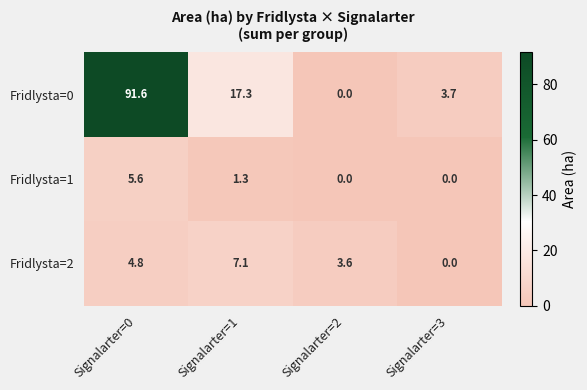

What is the highest value of the Fridlysta=1 series?

5.6